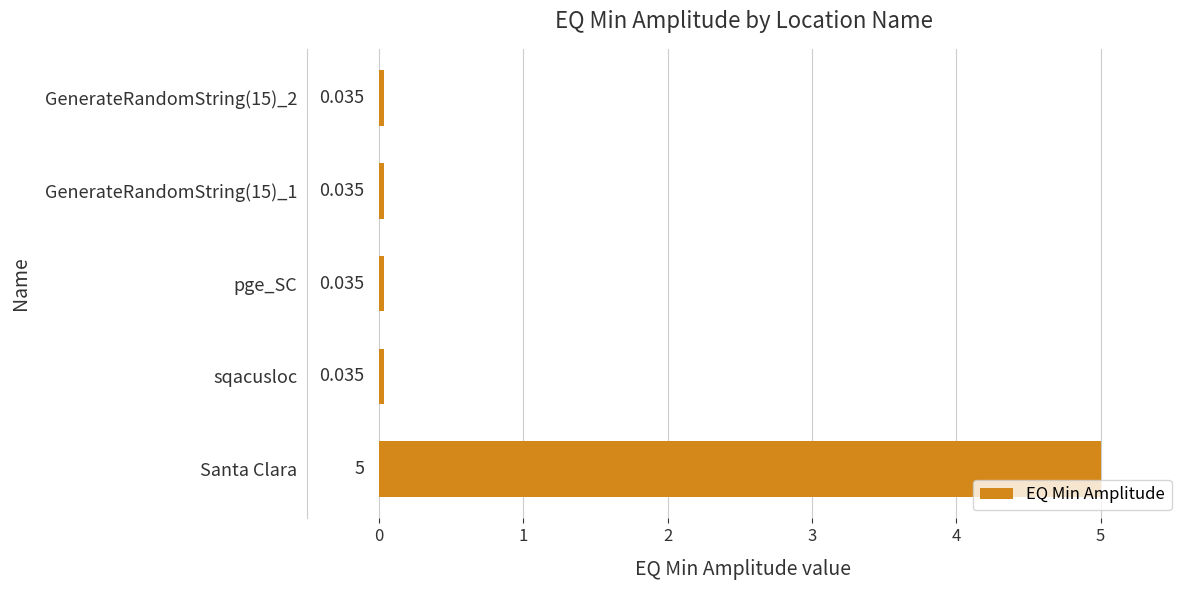

What is the difference between the maximum and minimum values?

5.0